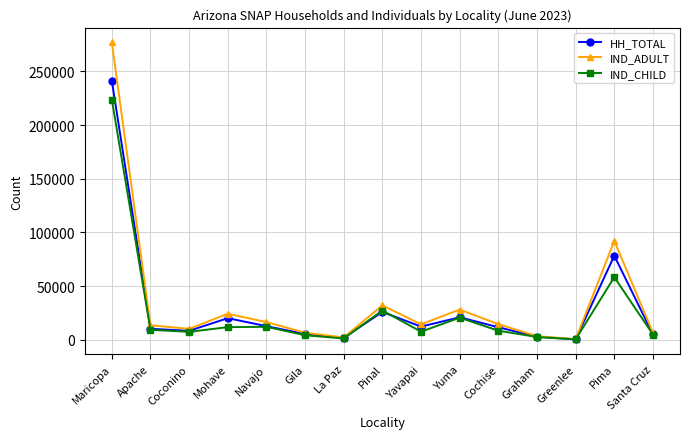

Is it true that IND_CHILD equals 8371 at Cochise?

True